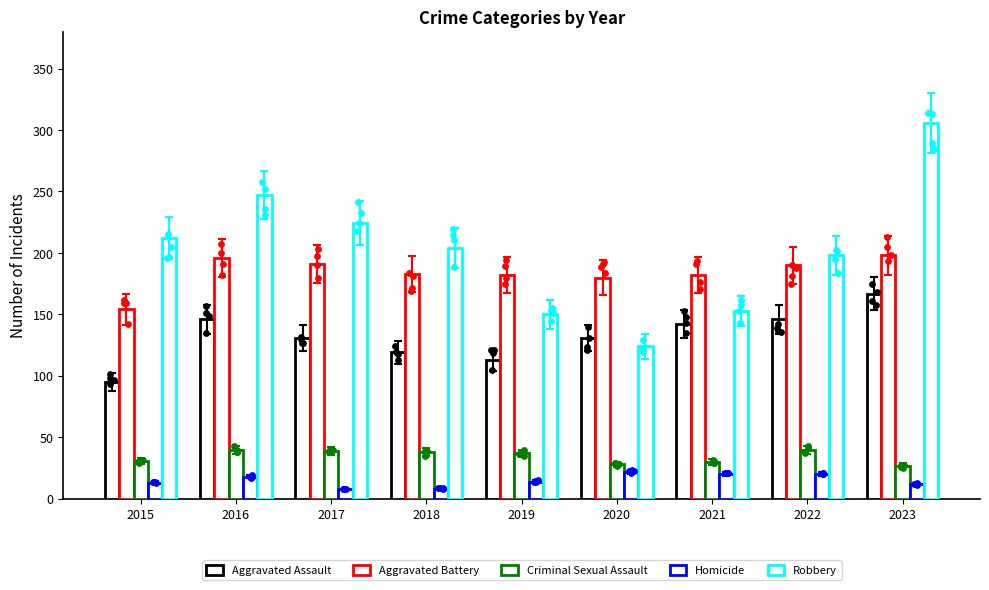

Which series contains the lowest Y value?

Homicide